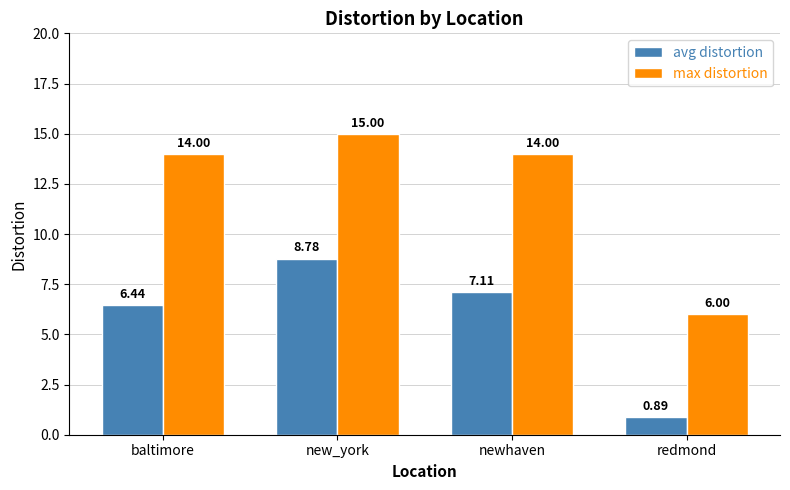

How many bars are there in each group?

2